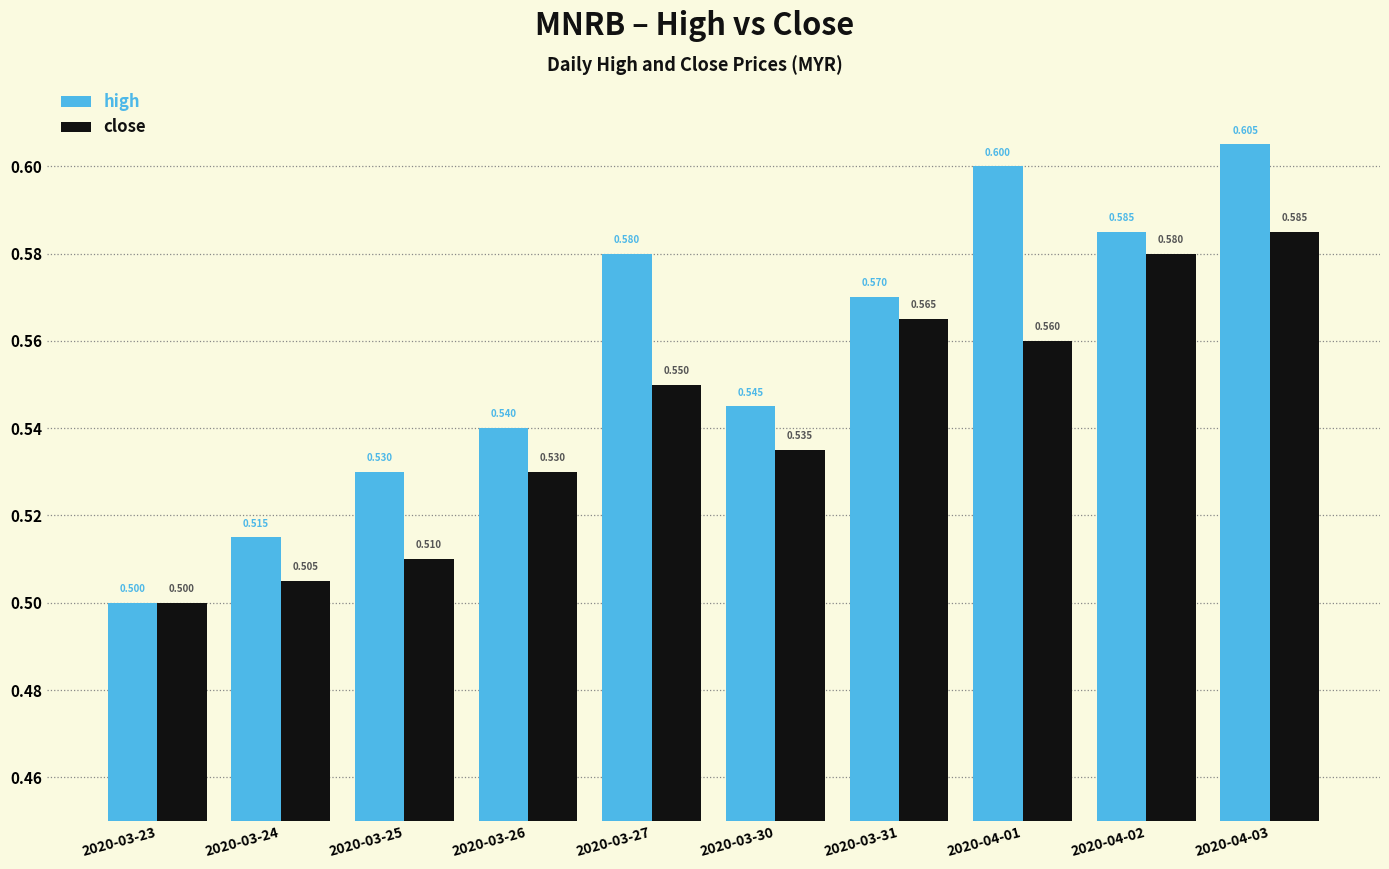

What is the highest value of the high series?

0.6